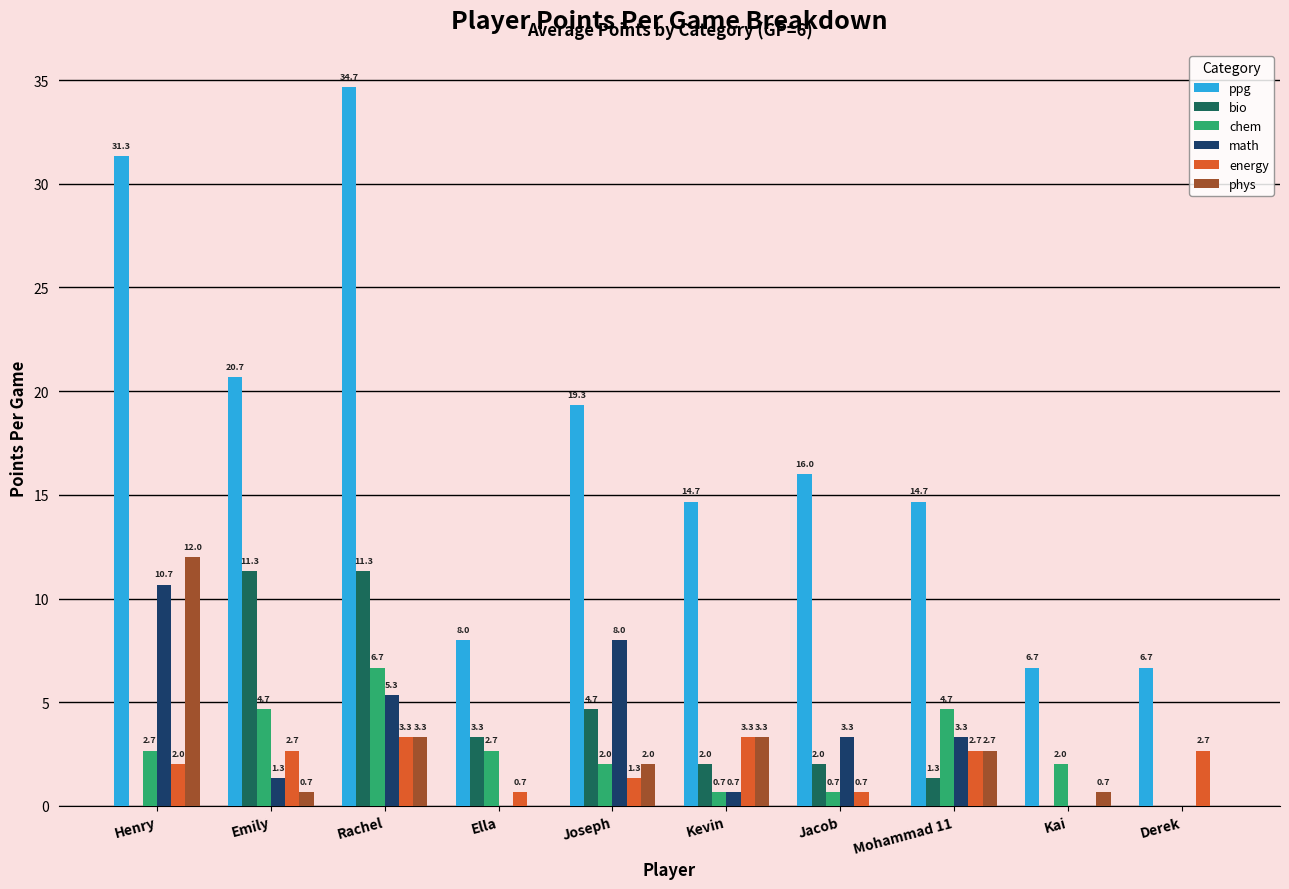

What is the label of the 6th bar from the left?

Kevin